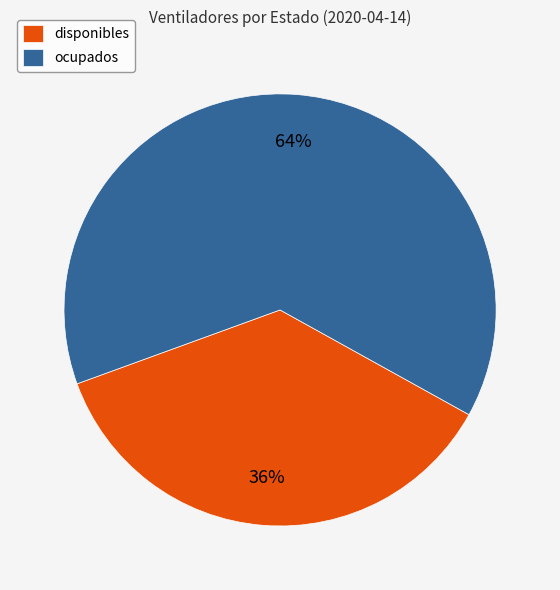

Is disponibles the majority of the pie?

No